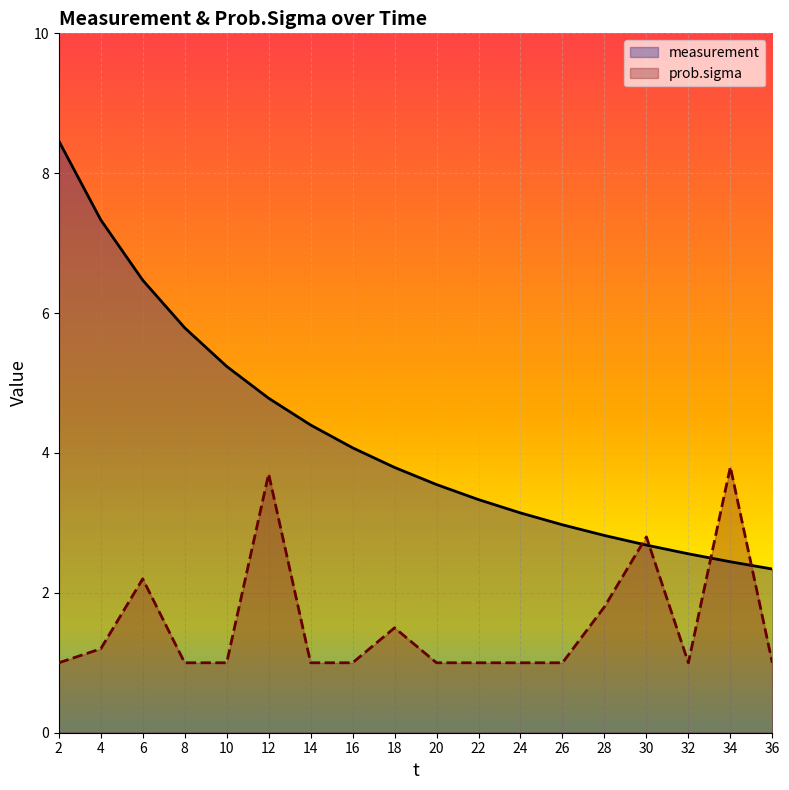

Which series has the largest total across all categories?

measurement